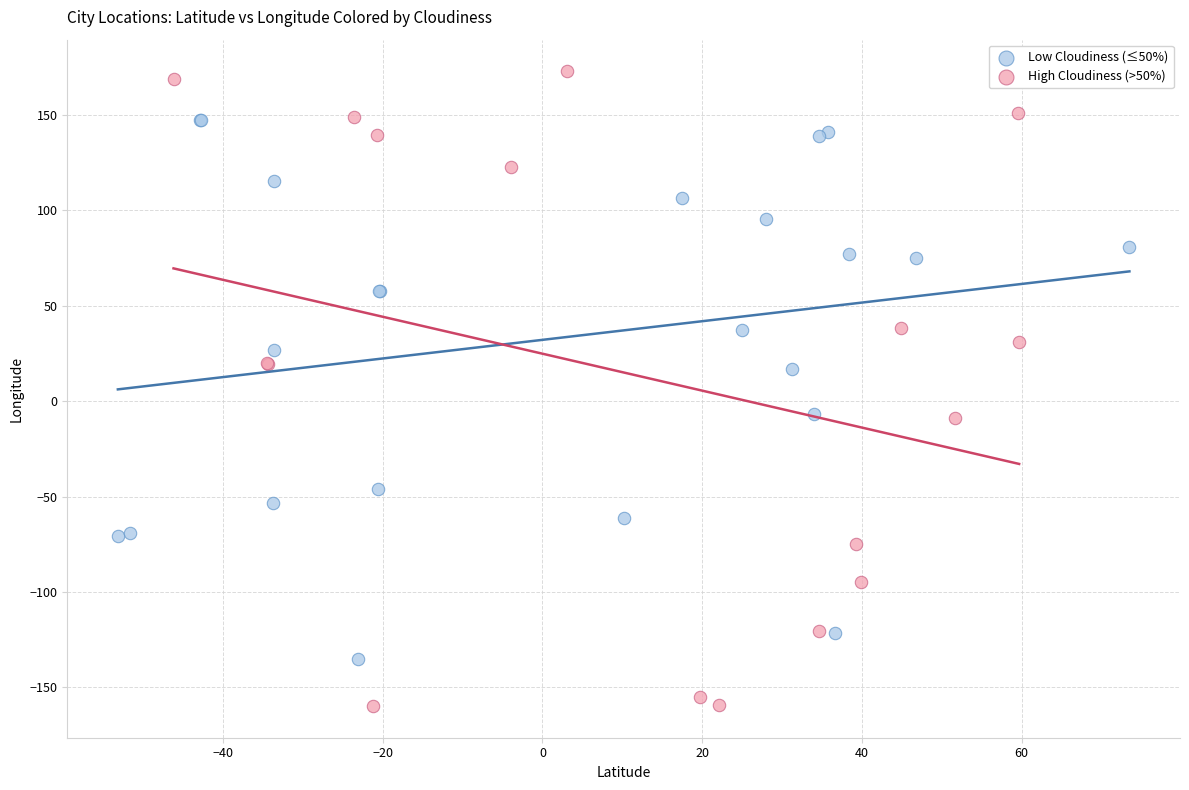

Which series has the widest spread of Y values?

High Cloudiness (>50%)